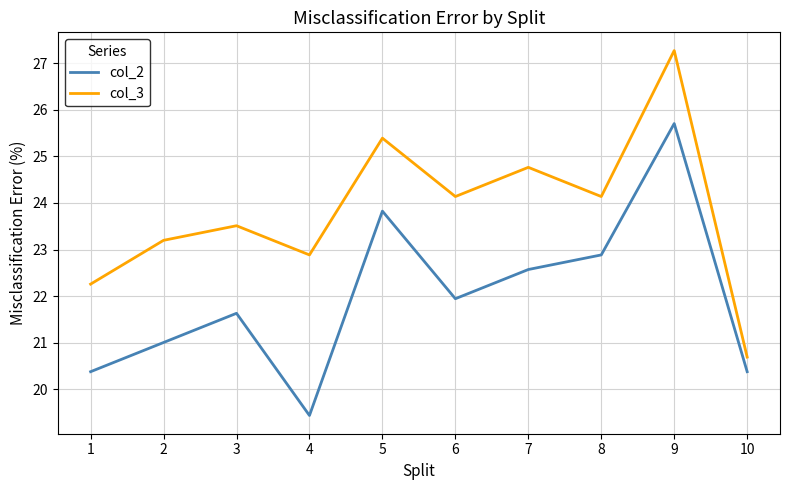

Does the chart have visible grid lines?

Yes